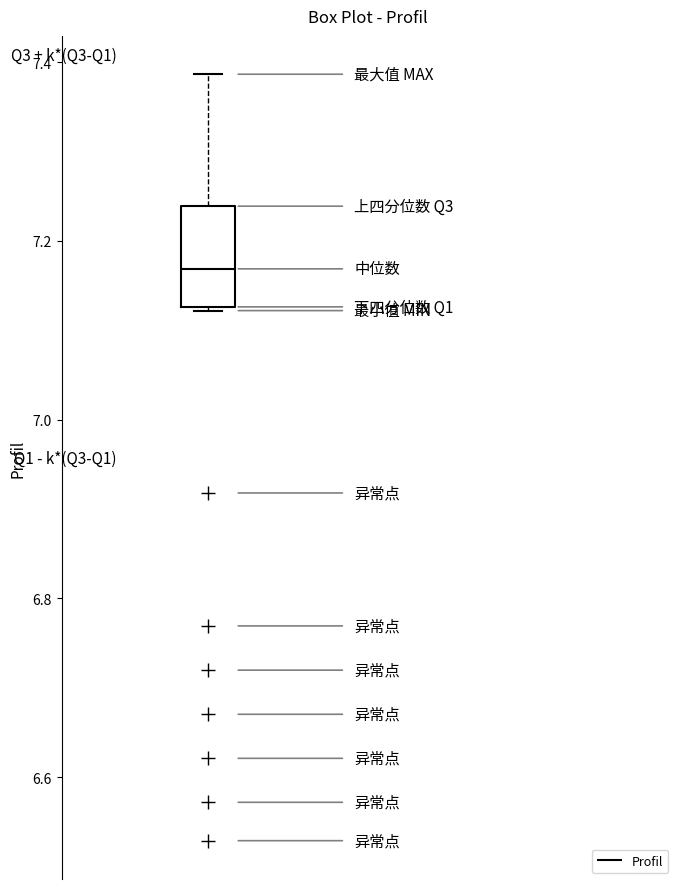

Read this box plot against the y-axis: the position of the median line, the range covered by the box, and the ends of both whiskers. The values are not printed on the chart, so give them approximately, as read against the axis.

median 7.16, box 7.12 to 7.24, whiskers 7.12 to 7.38